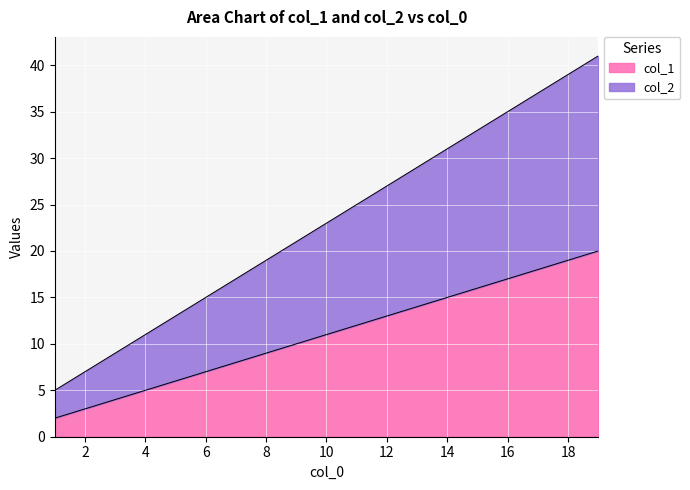

True or false: col_1 and col_2 cross at least once.

False